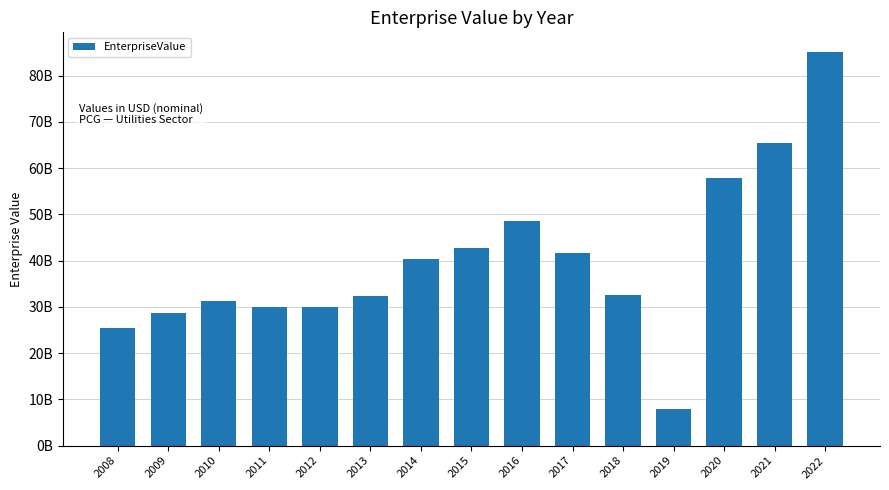

What is the maximum value shown in the chart?

85113620000